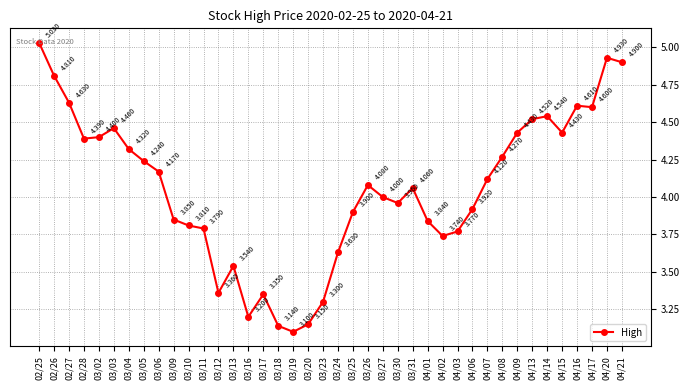

True or false: the data shows 4.3 at 03/04.

True